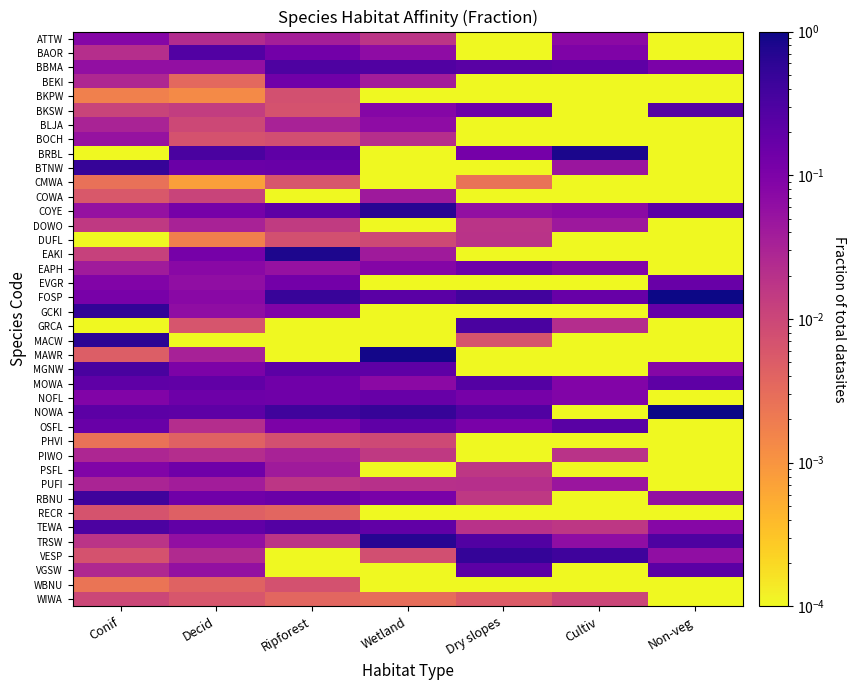

What is the difference between the highest and lowest values at Decid?

0.3